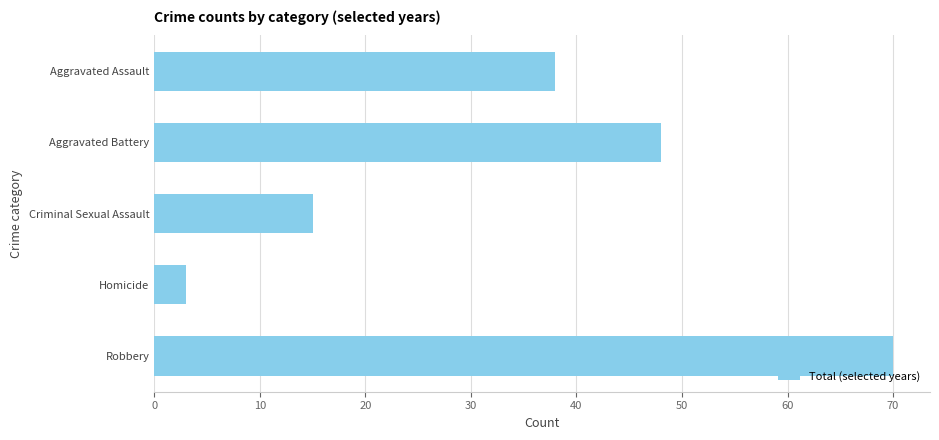

Count the number of categories in the chart.

5